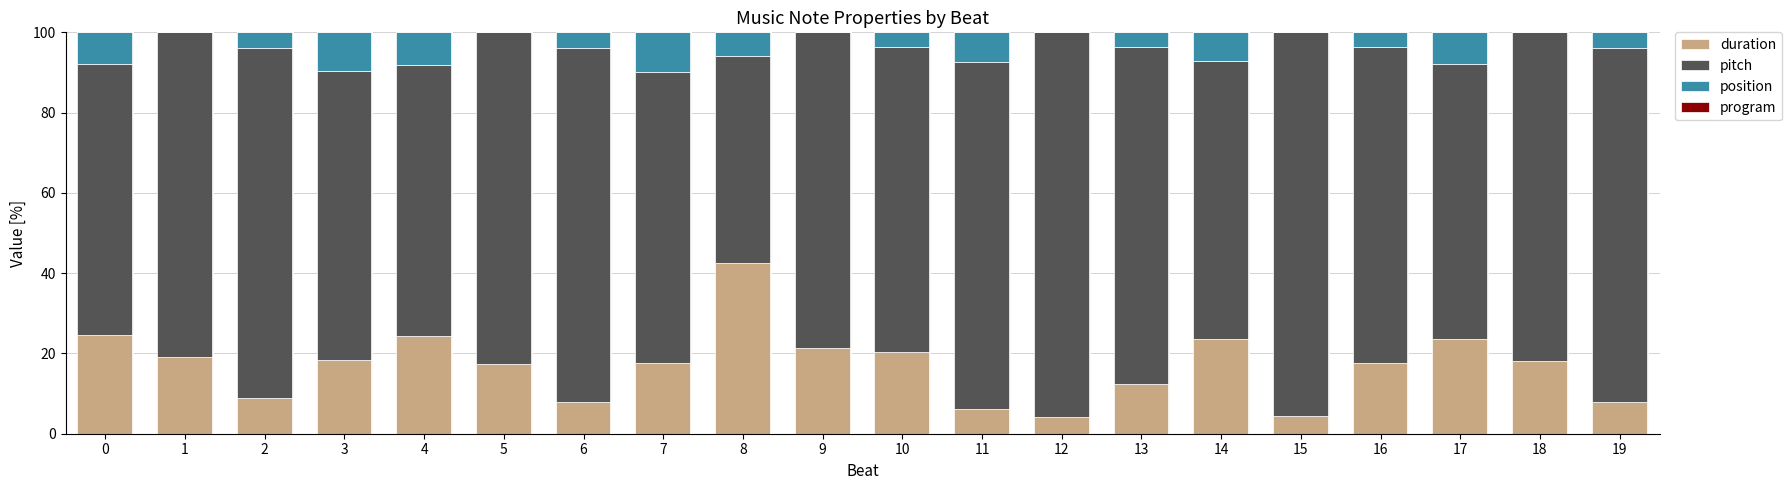

The value of duration at 7 is 17.6. True or false?

True